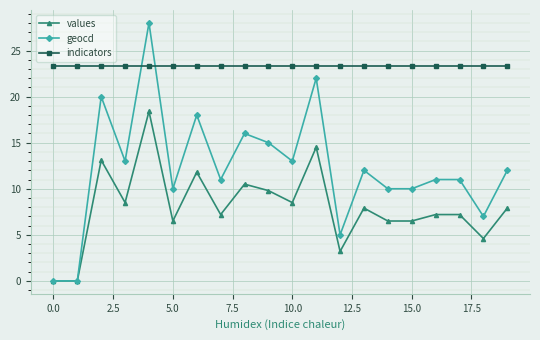

Reading left to right, what are all the values shown in this chart?

values: 0.0	0.0	13.1	8.5	18.4	6.5	11.8	7.2	10.5	9.8	8.5	14.5	3.2	7.9	6.5	6.5	7.2	7.2	4.6	7.9
geocd: 0.0	0.0	20.0	13.0	28.0	10.0	18.0	11.0	16.0	15.0	13.0	22.0	5.0	12.0	10.0	10.0	11.0	11.0	7.0	12.0
indicators: 23.3	23.3	23.3	23.3	23.3	23.3	23.3	23.3	23.3	23.3	23.3	23.3	23.3	23.3	23.3	23.3	23.3	23.3	23.3	23.3